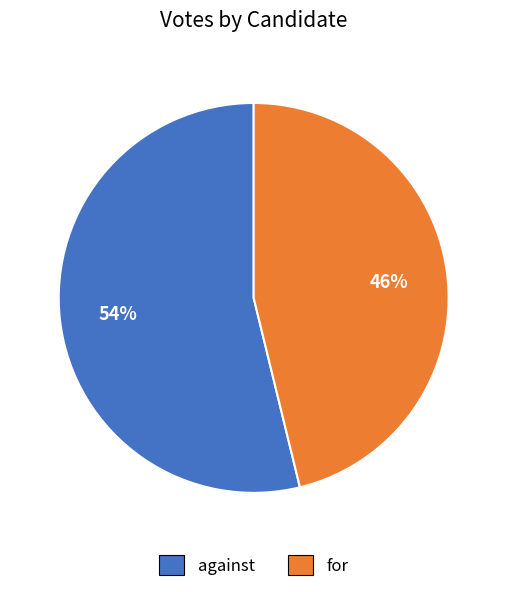

To the nearest percent, what portion does against represent?

54%